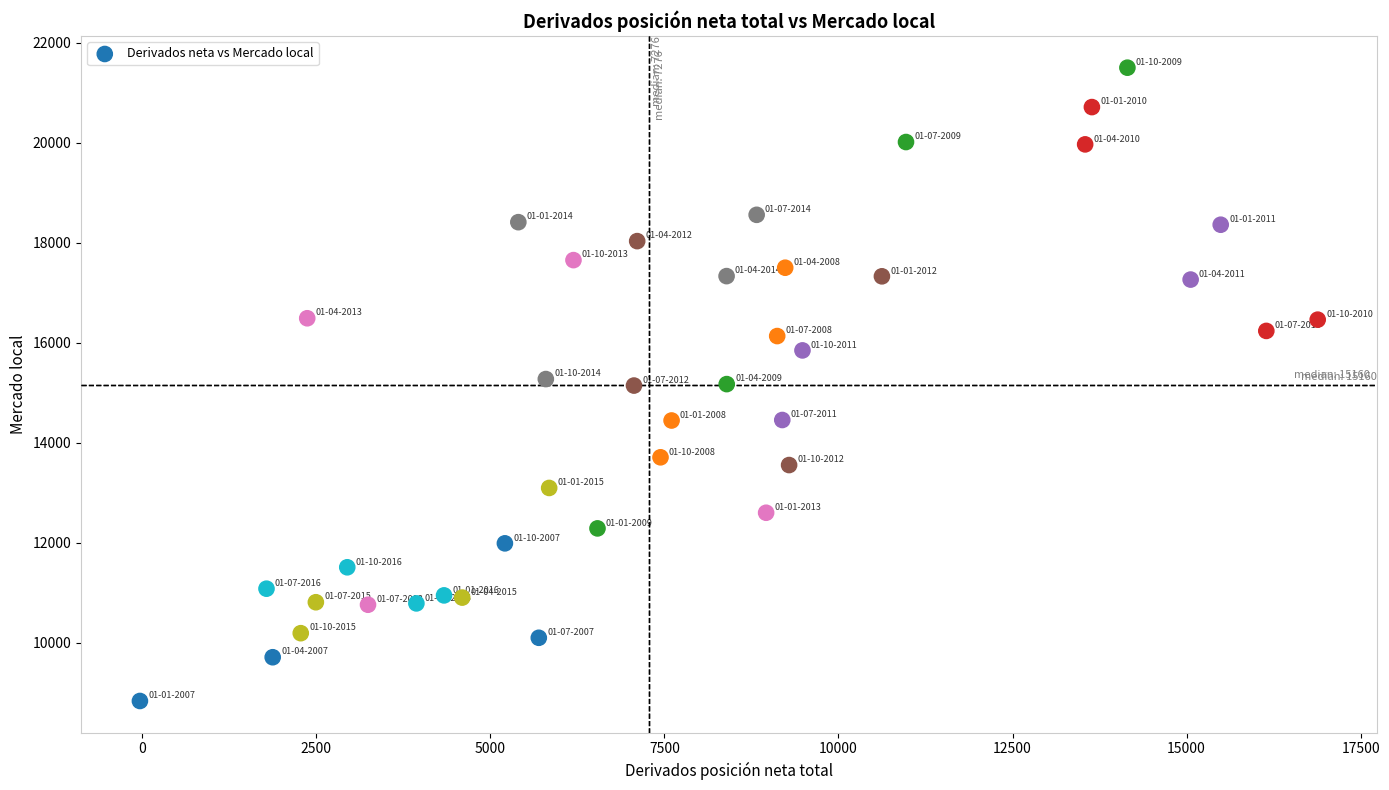

What is the range of X values (max minus min)?

16916